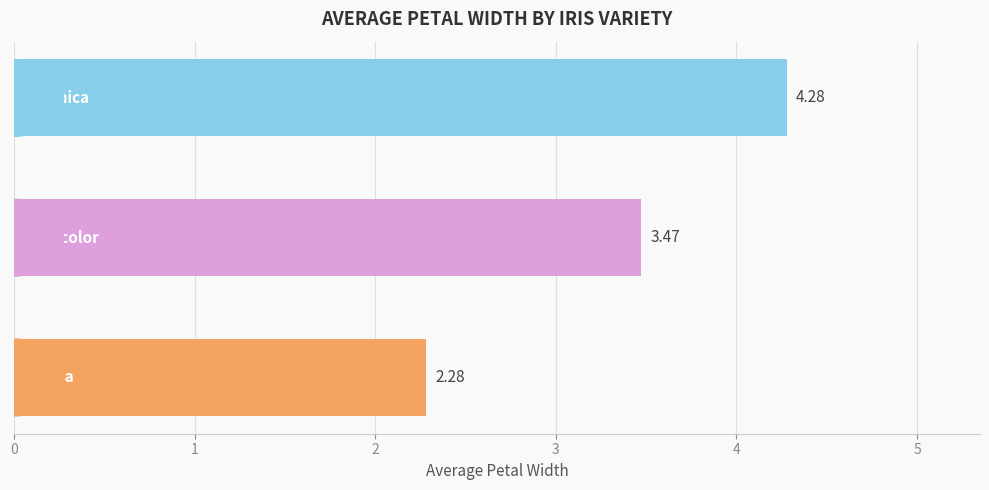

What is the average value?

3.3